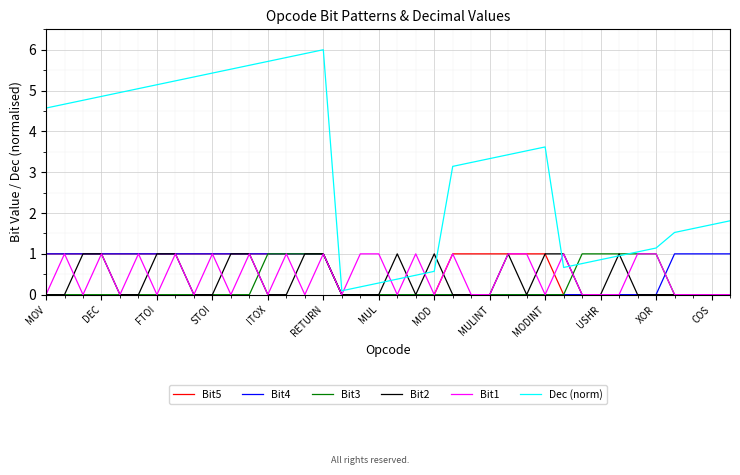

Which series has the largest range (max minus min)?

Dec (norm)